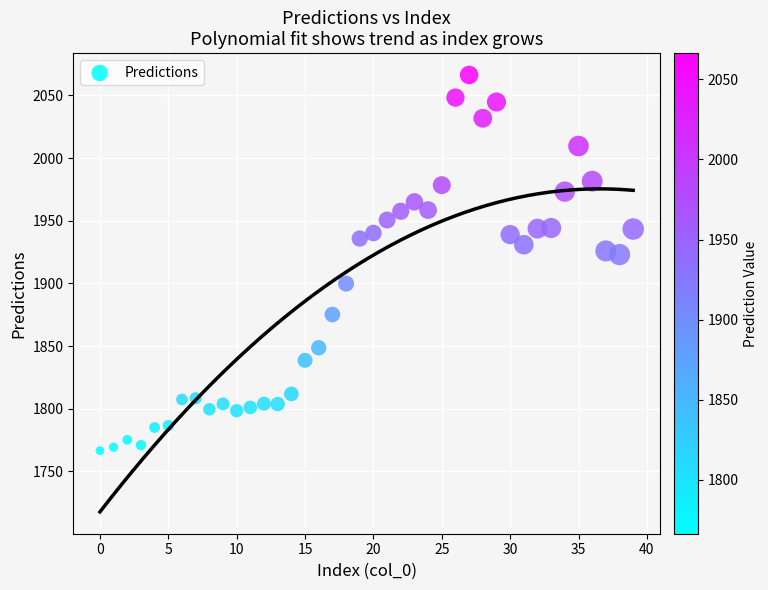

What is the range of Y values (max minus min)?

299.9